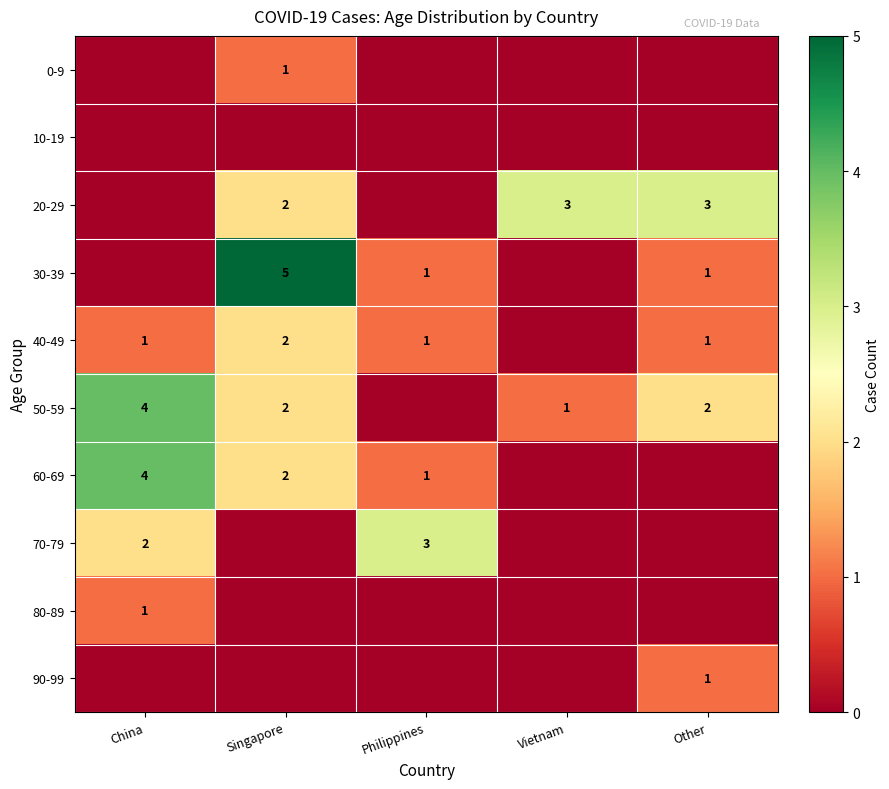

The 90-99 series shows 1 at Other. True or false?

True